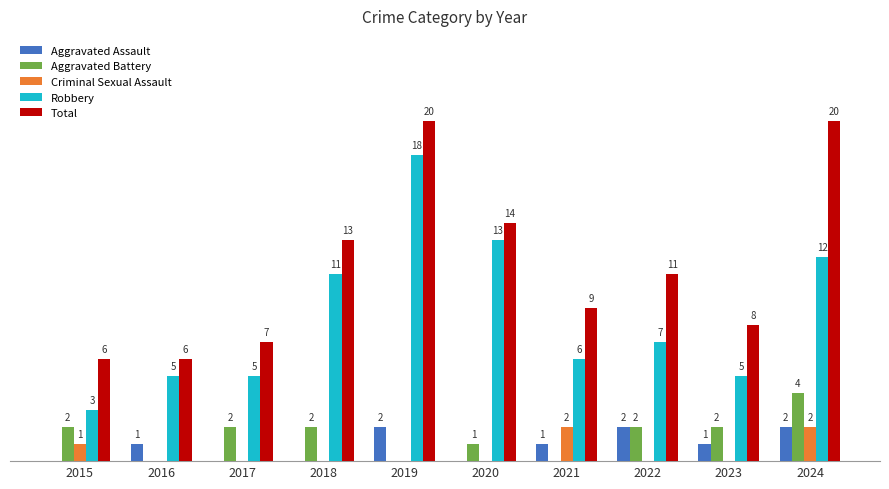

Which series has the largest total across all categories?

Total